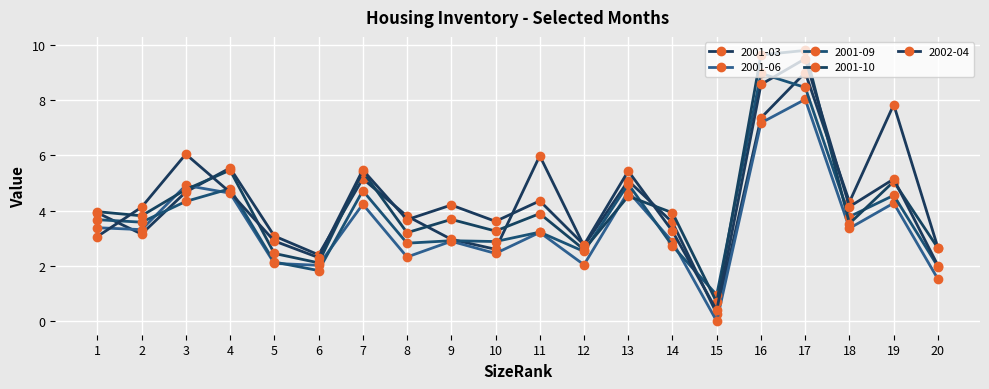

How many lines are shown in the chart?

5